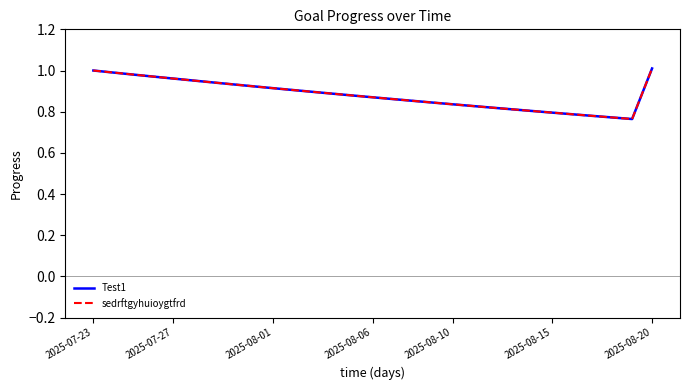

Does the chart display data point markers on the line(s)?

No